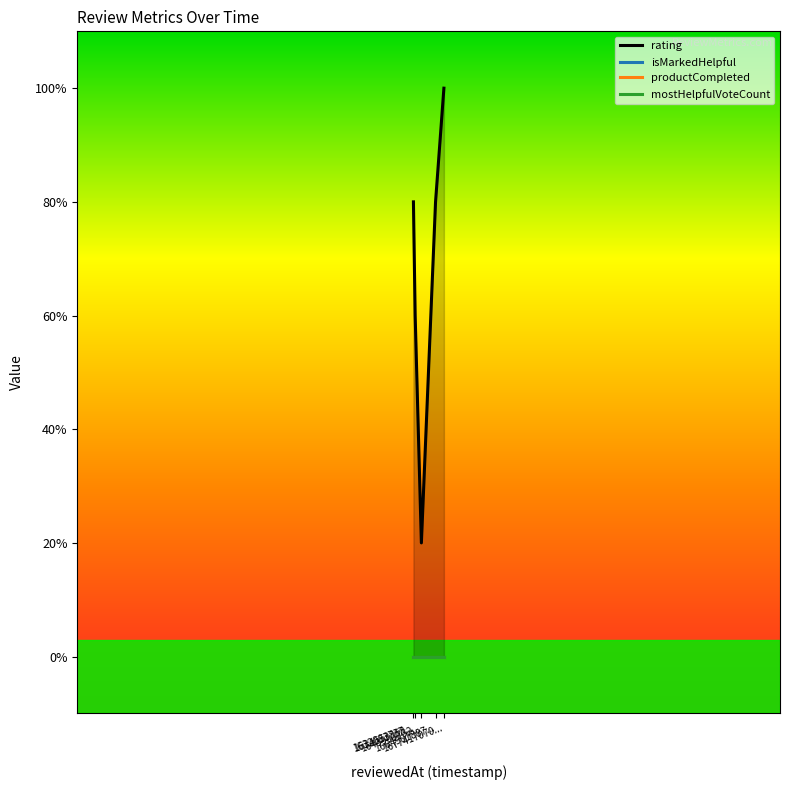

At which category does the chart reach its minimum across all series?

1643903732291